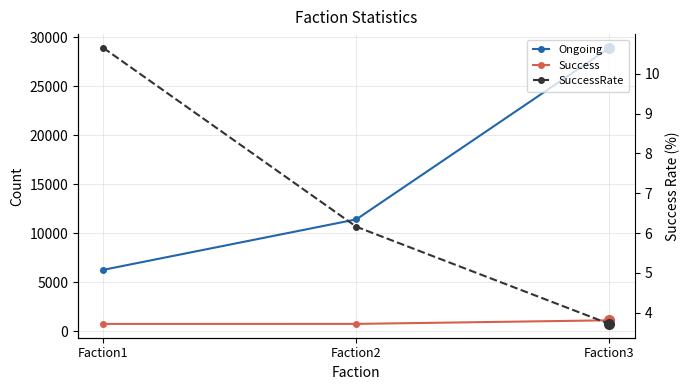

What is the average value of the Ongoing series?

15535.7